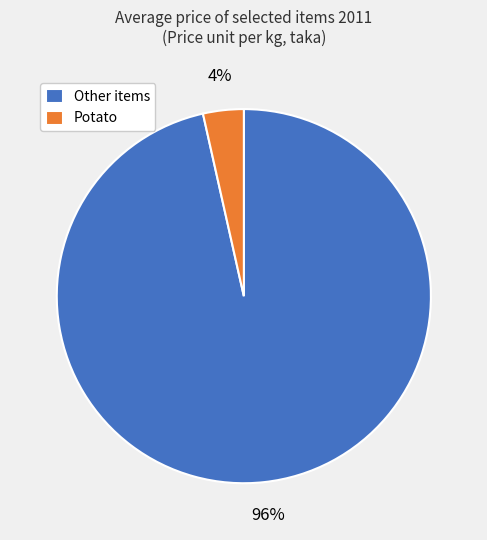

Which slice is the largest?

Other items